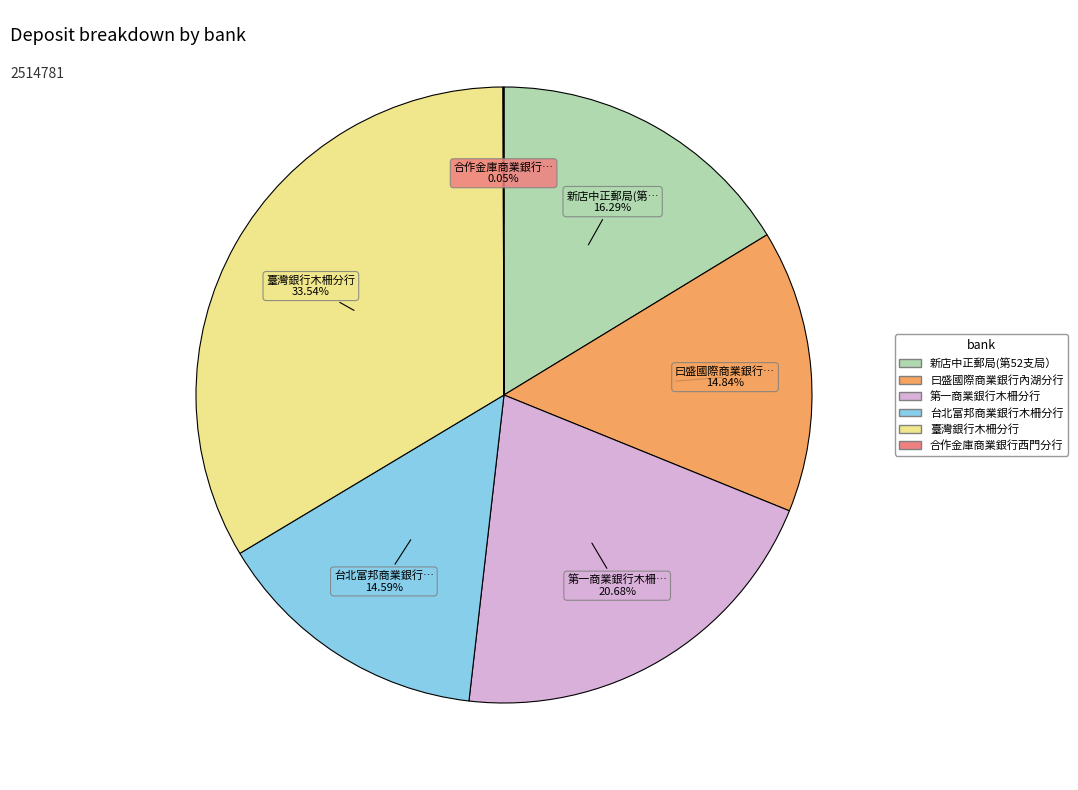

Is there any slice that represents more than half of the pie?

No